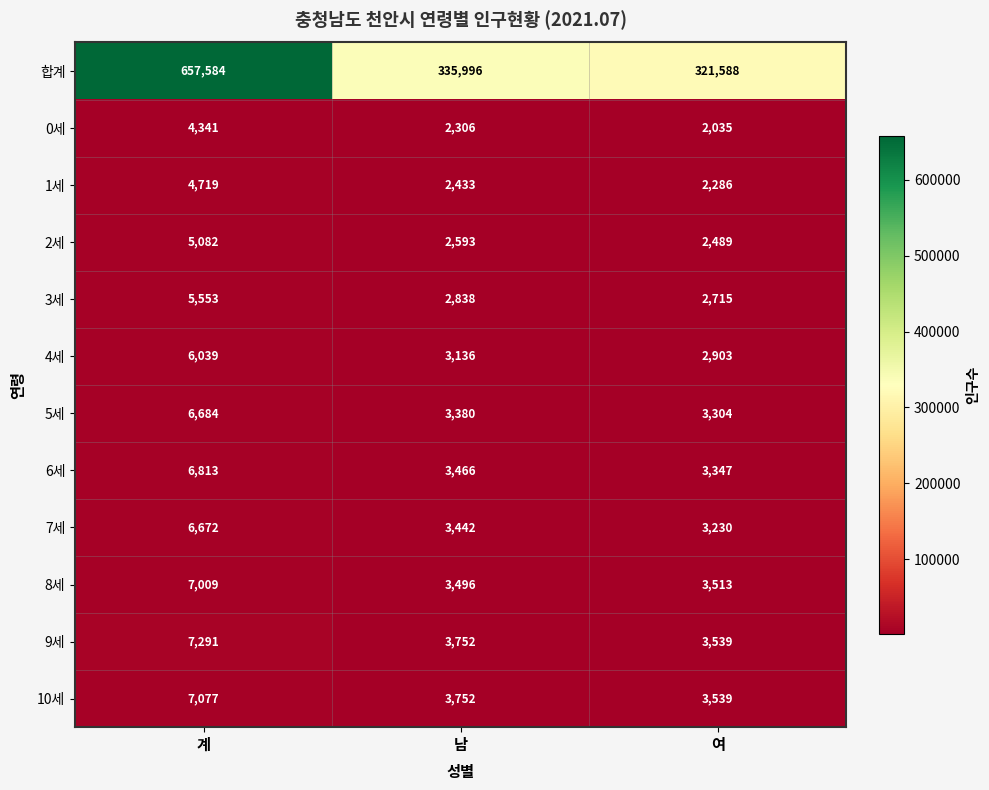

True or false: 7세 has a value of 3230 at 여.

True